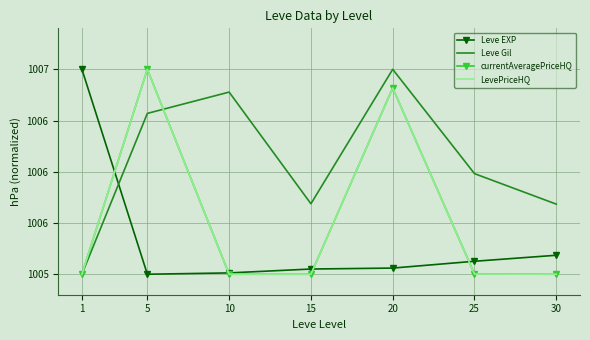

Is it true that currentAveragePriceHQ equals 1005.0 at 15?

True